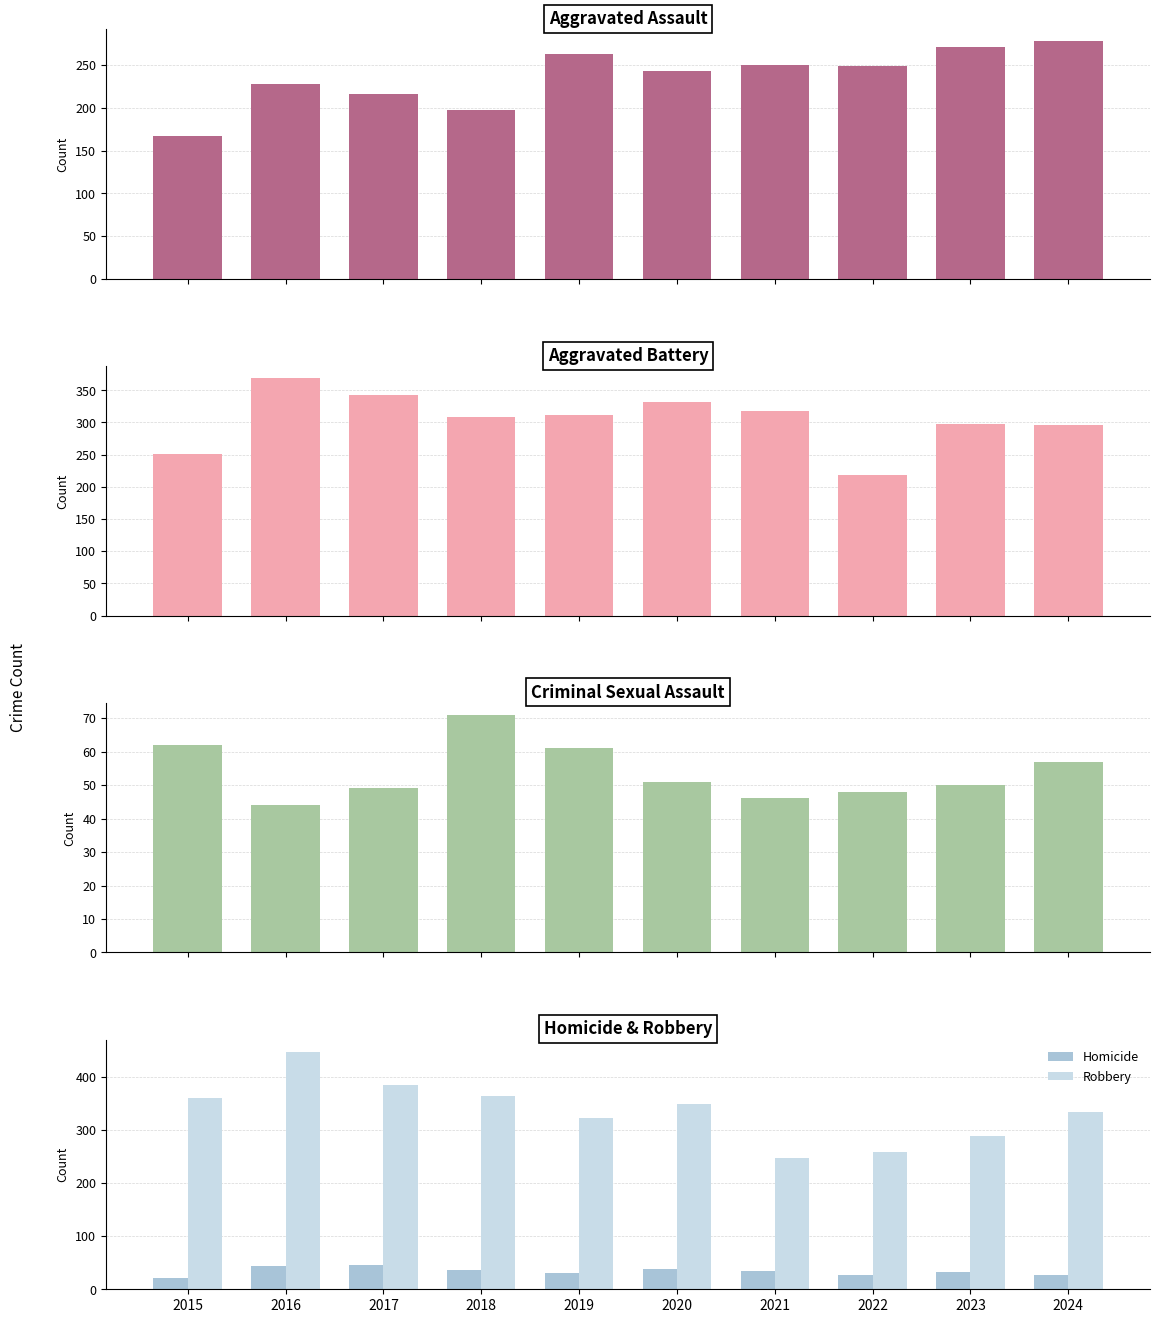

How many series are shown in this chart?

5